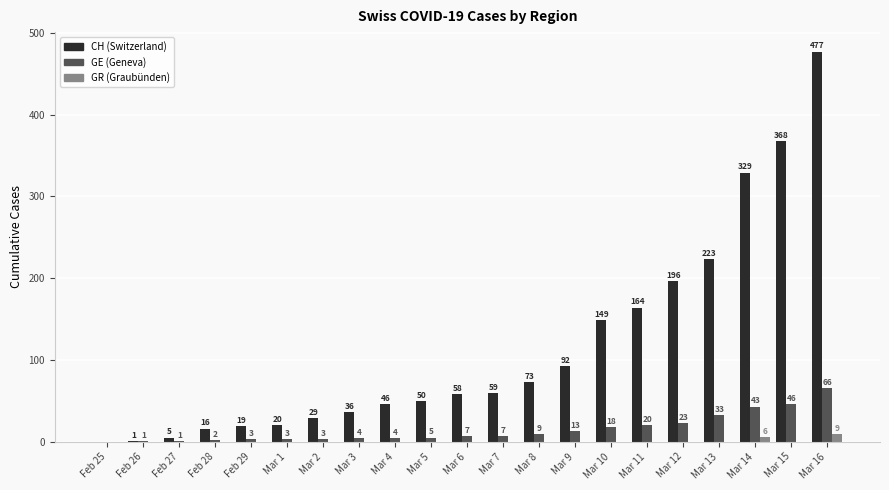

How many groups of bars are there?

21